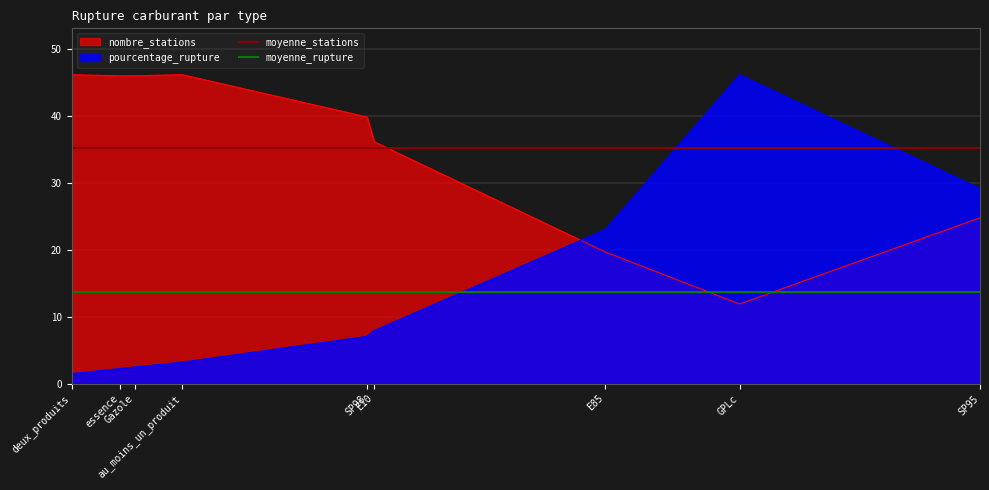

True or false: moyenne_stations and moyenne_rupture cross at least once.

False